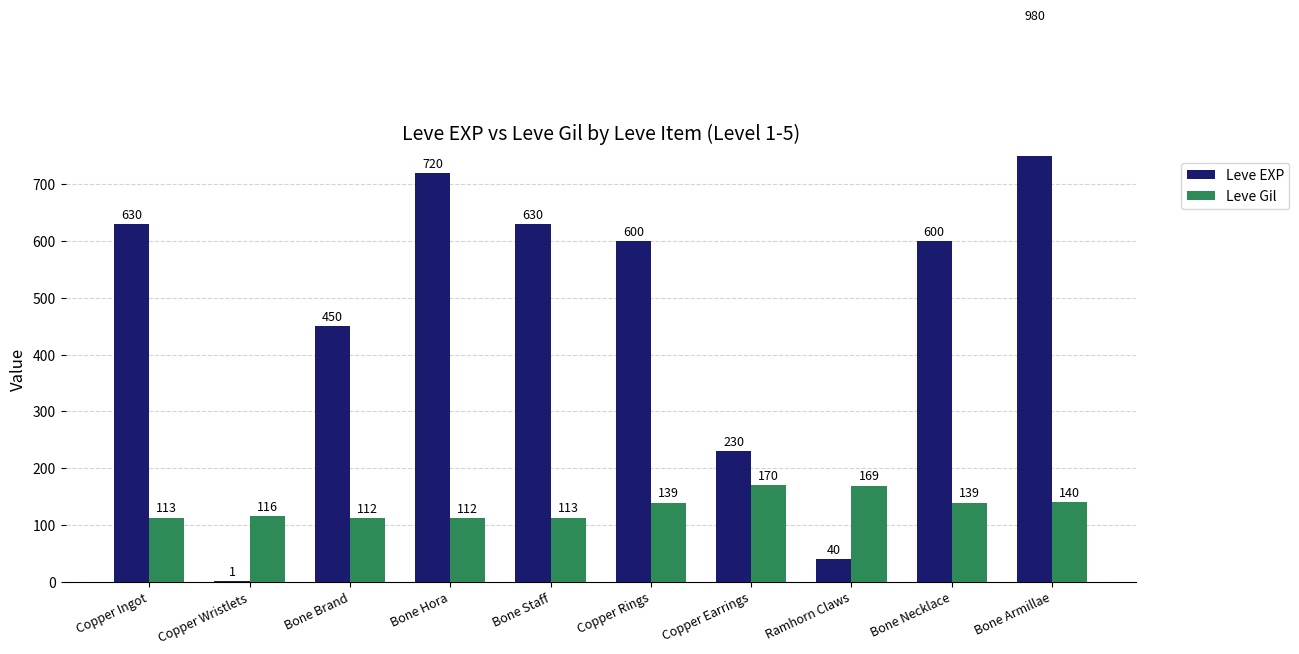

What is the sum of the Leve EXP values at Ramhorn Claws and Bone Staff?

670